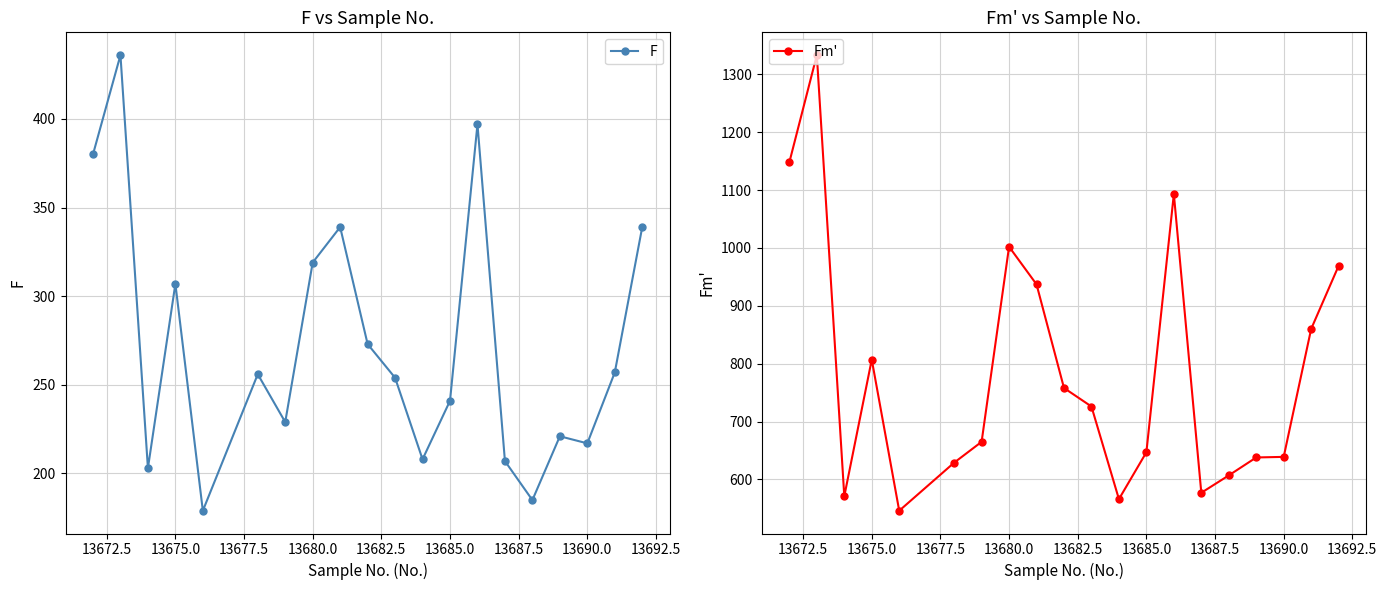

What is the lowest value of the F series?

179